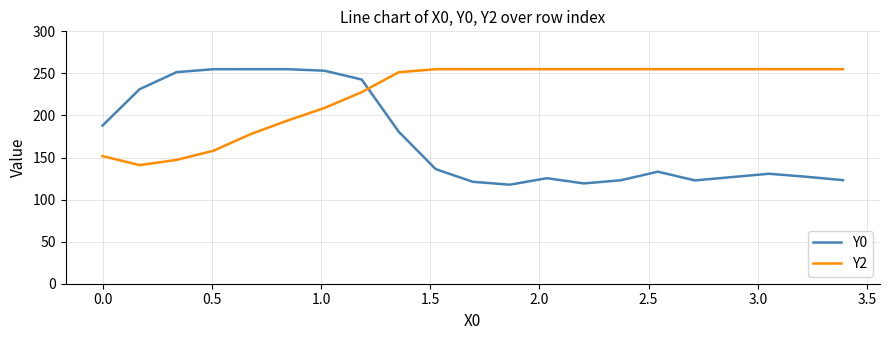

Which series has the largest total across all categories?

Y2